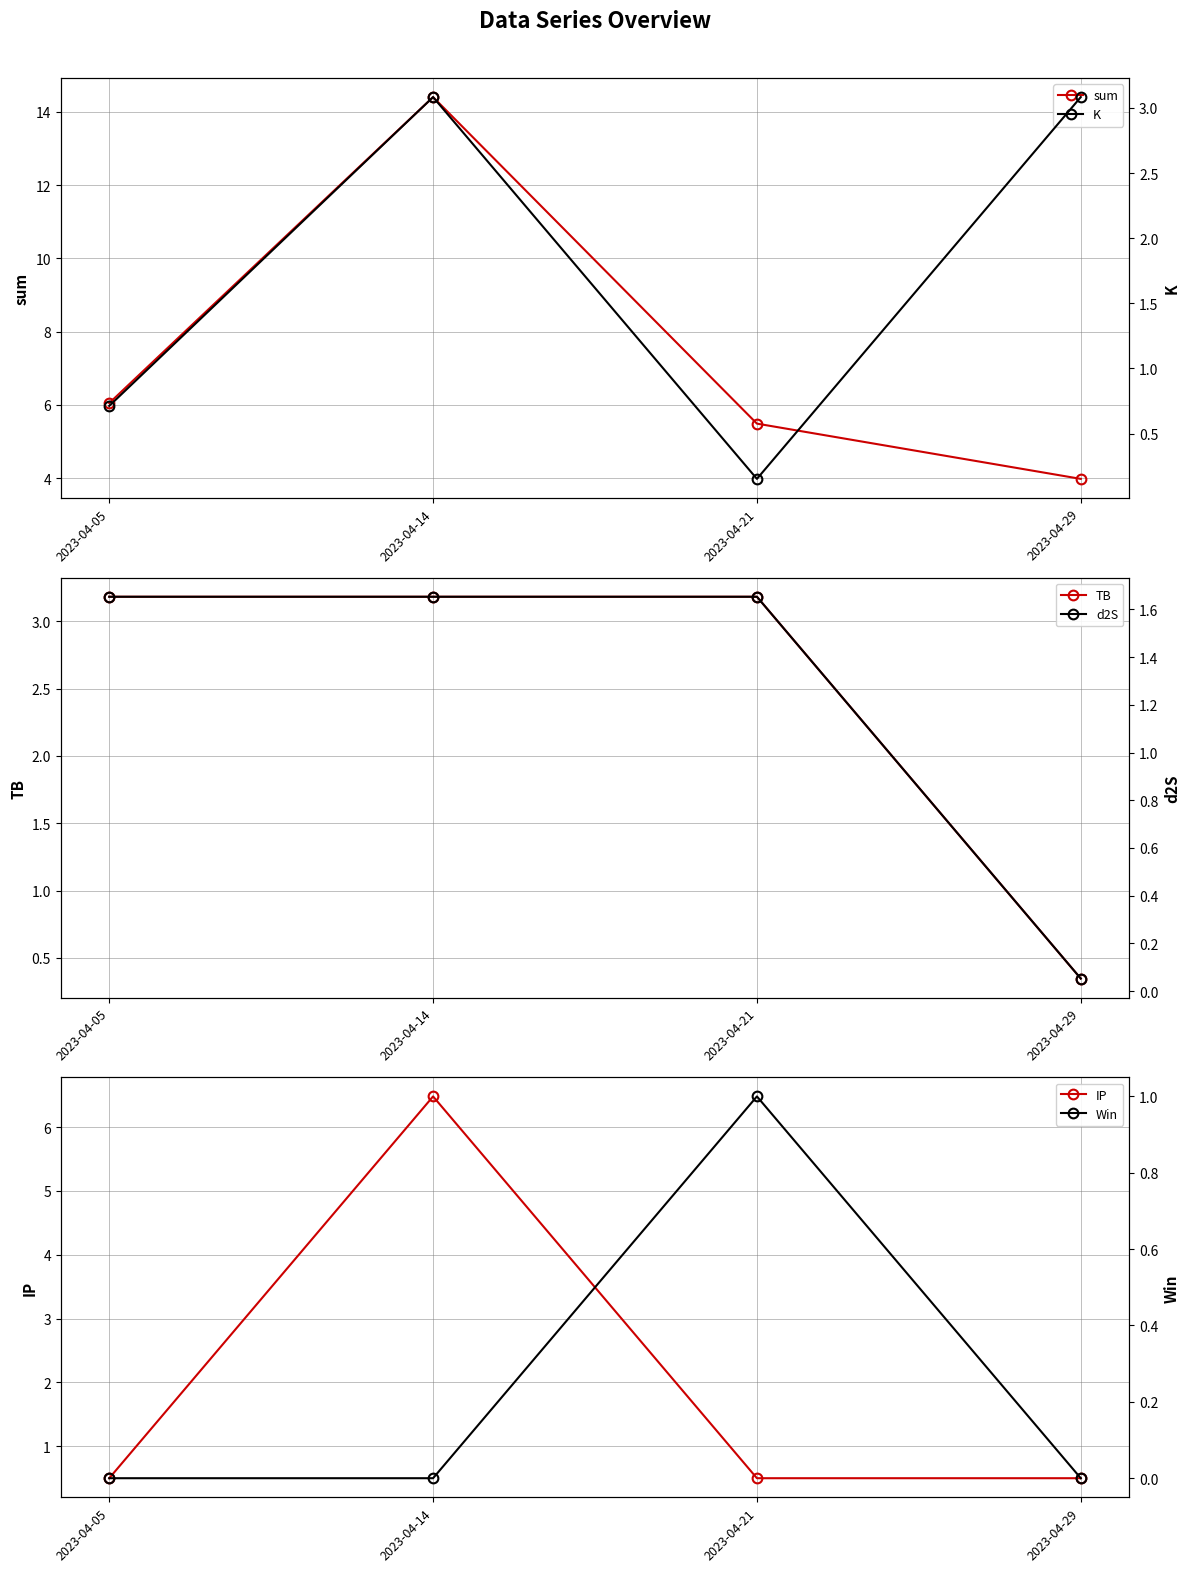

How many categories are shown in the chart?

4